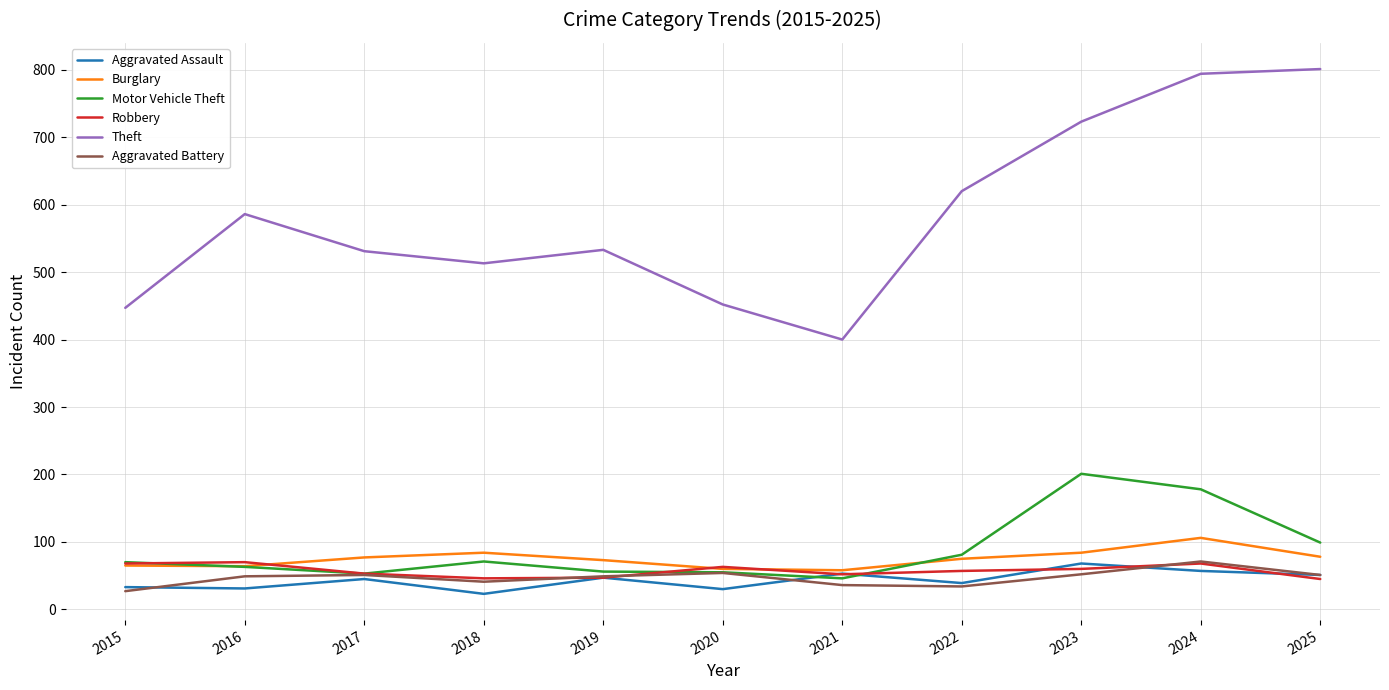

Does the chart have visible grid lines?

Yes